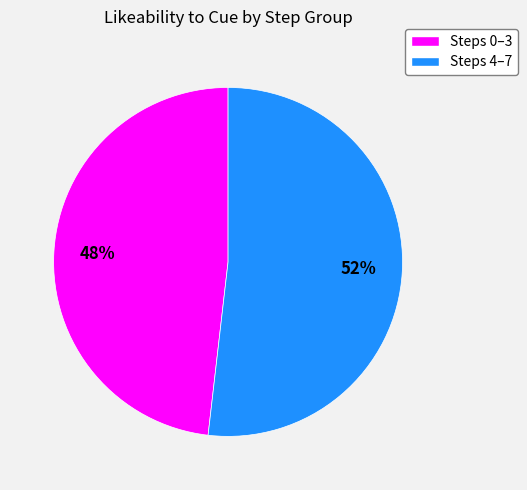

To the nearest percent, what is the difference between the largest and smallest slice percentages?

4%